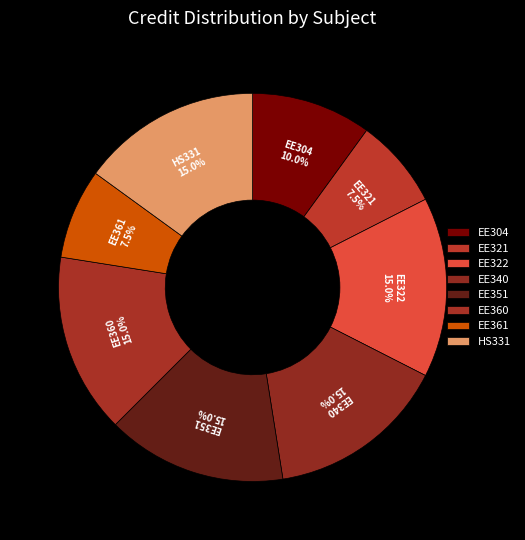

Count the number of slices in the pie.

8